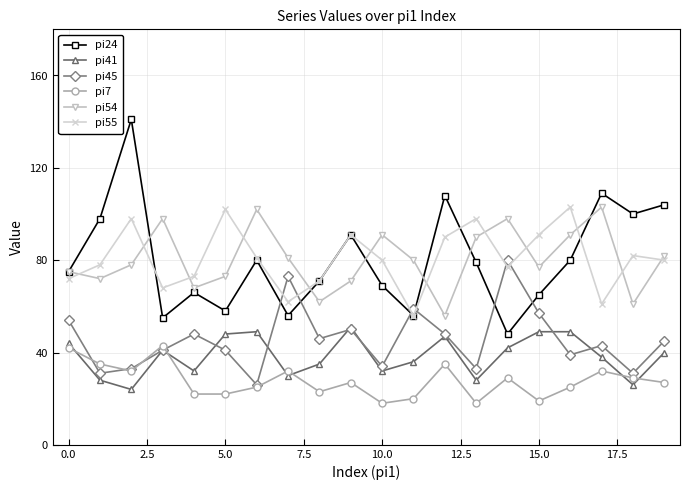

What is the greatest value displayed?

141